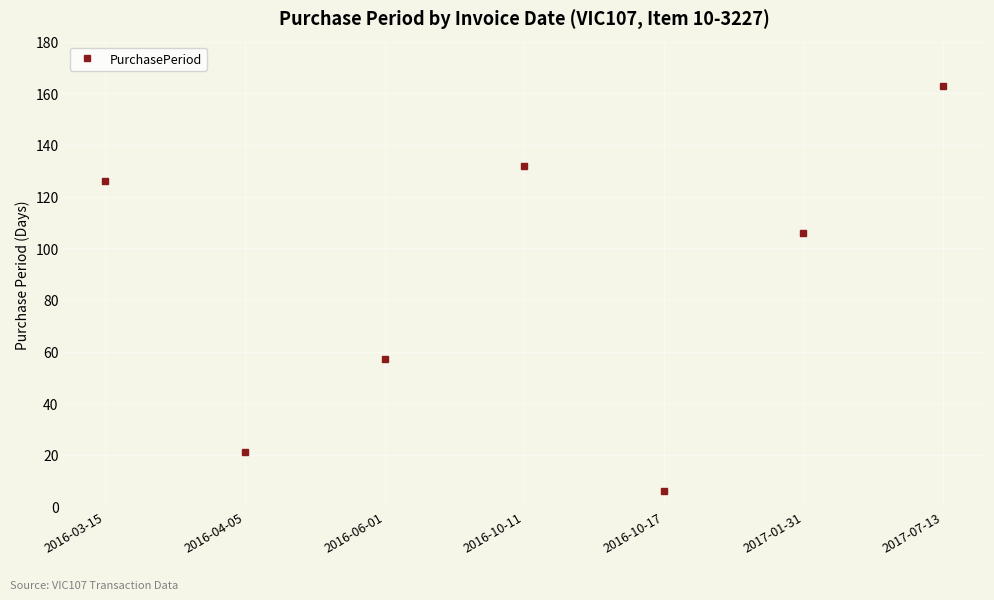

What is the sum of all values?

611